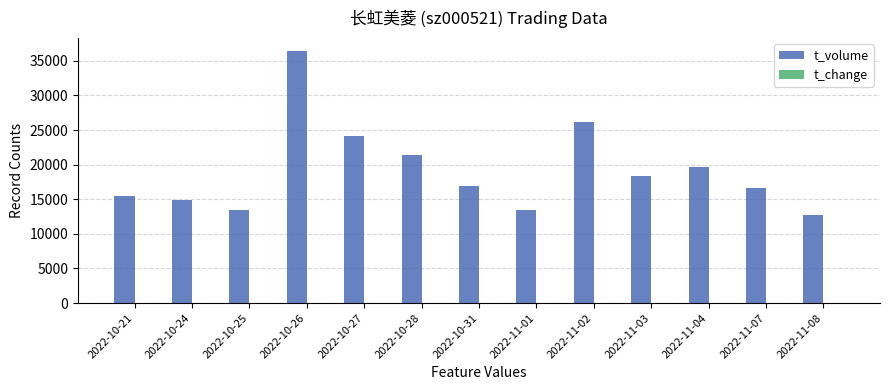

Does the chart contain stacked bars?

No